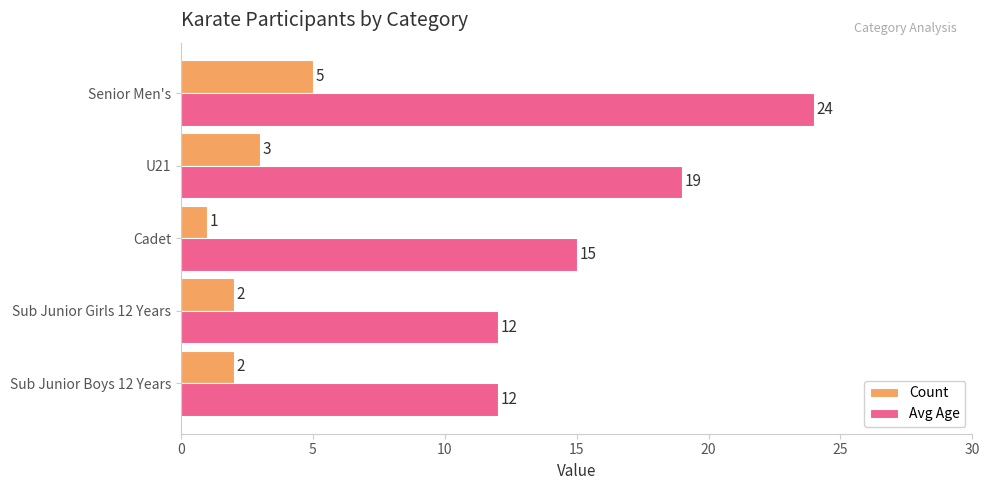

Is the value of Count at Cadet greater than the value of Avg Age at Senior Men's?

No